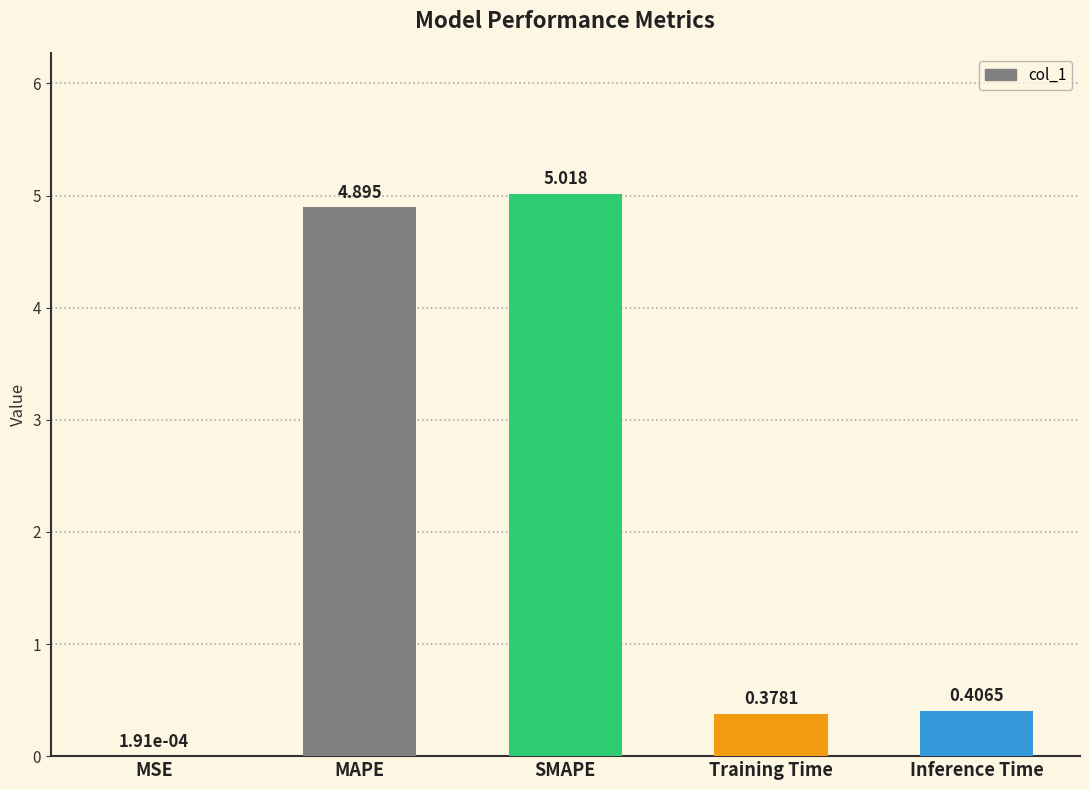

At which label is the value closest to 2?

Inference Time